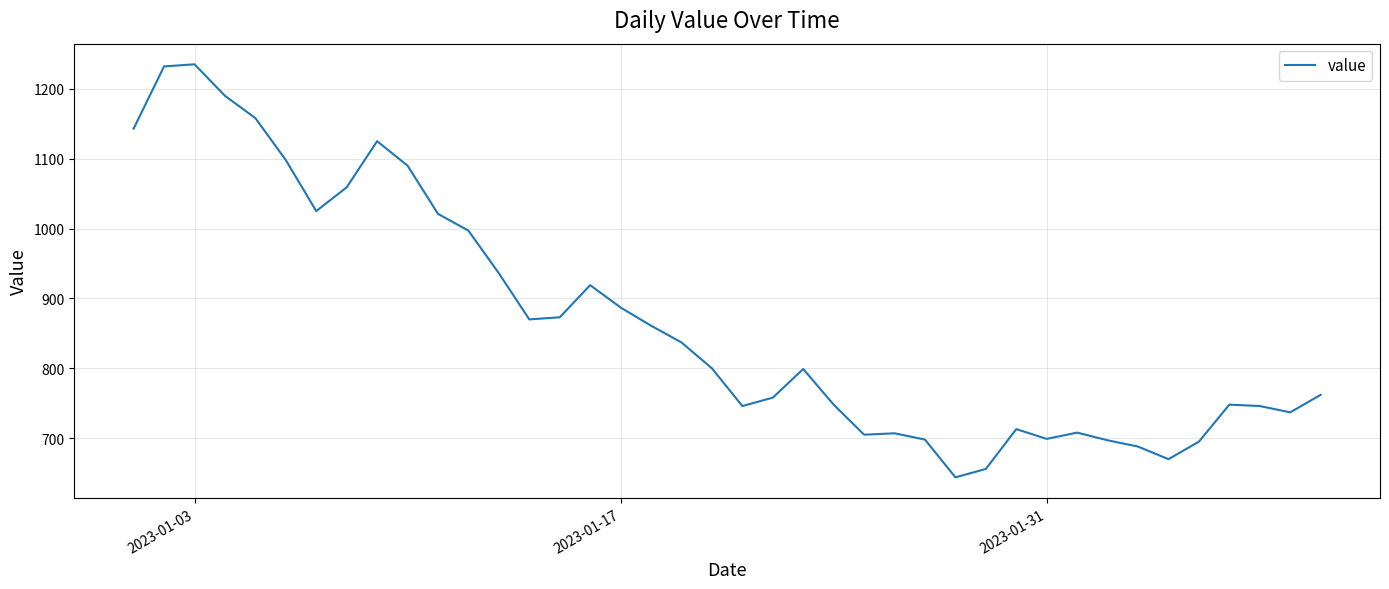

What is the greatest value displayed?

1235